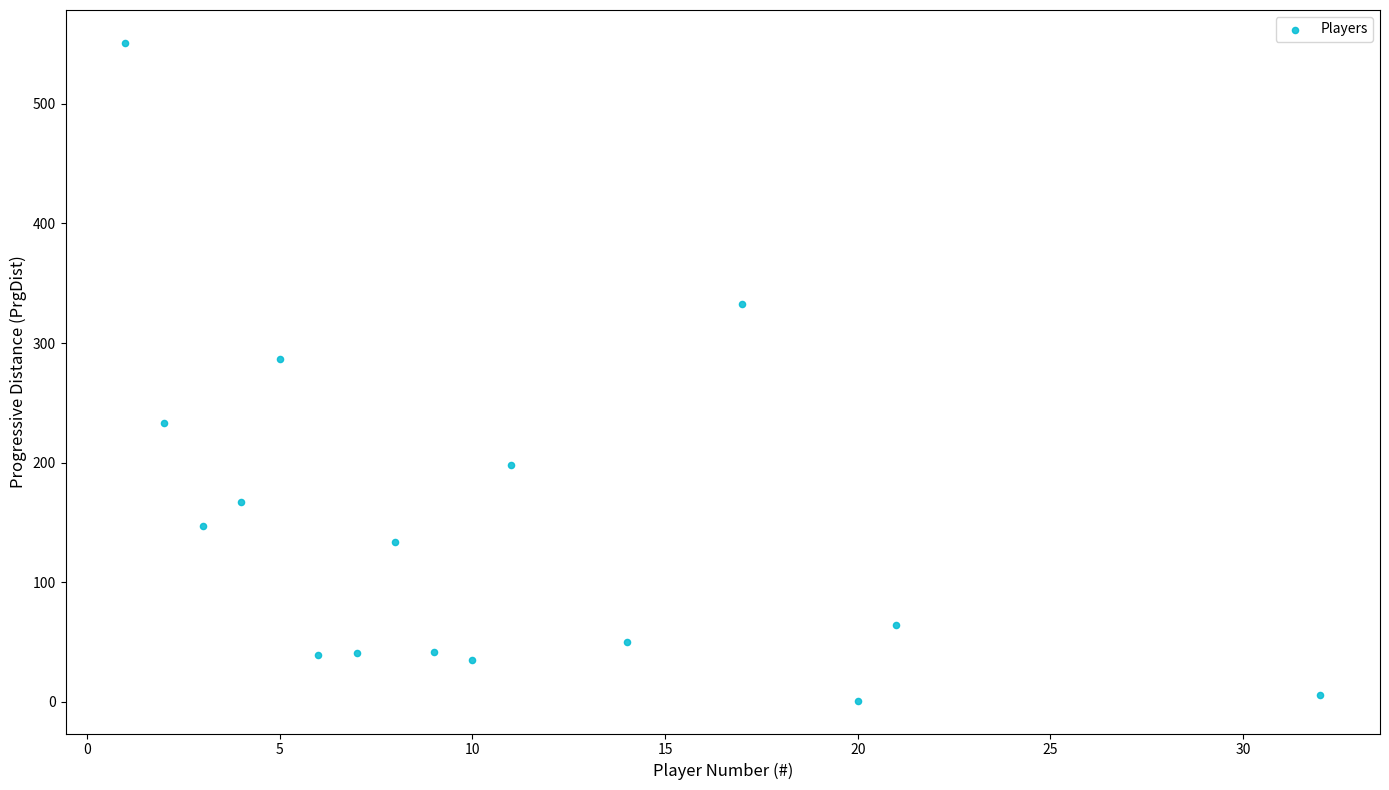

What is the range of Y values (max minus min)?

550